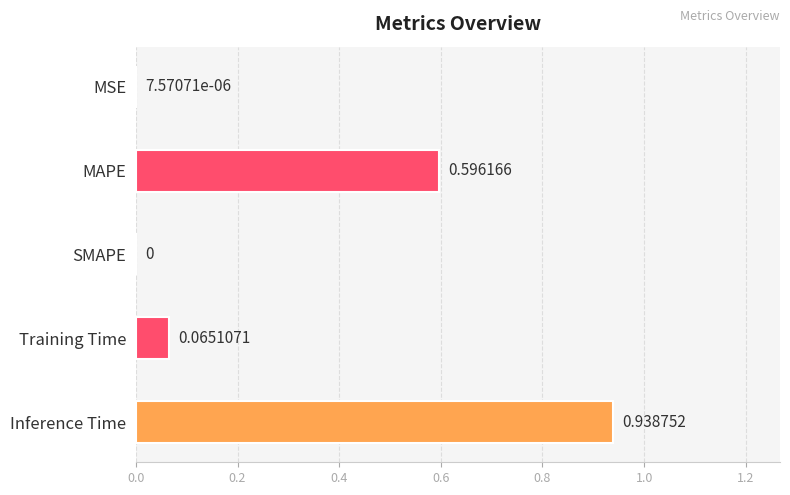

Between Training Time and MAPE, which is larger?

MAPE